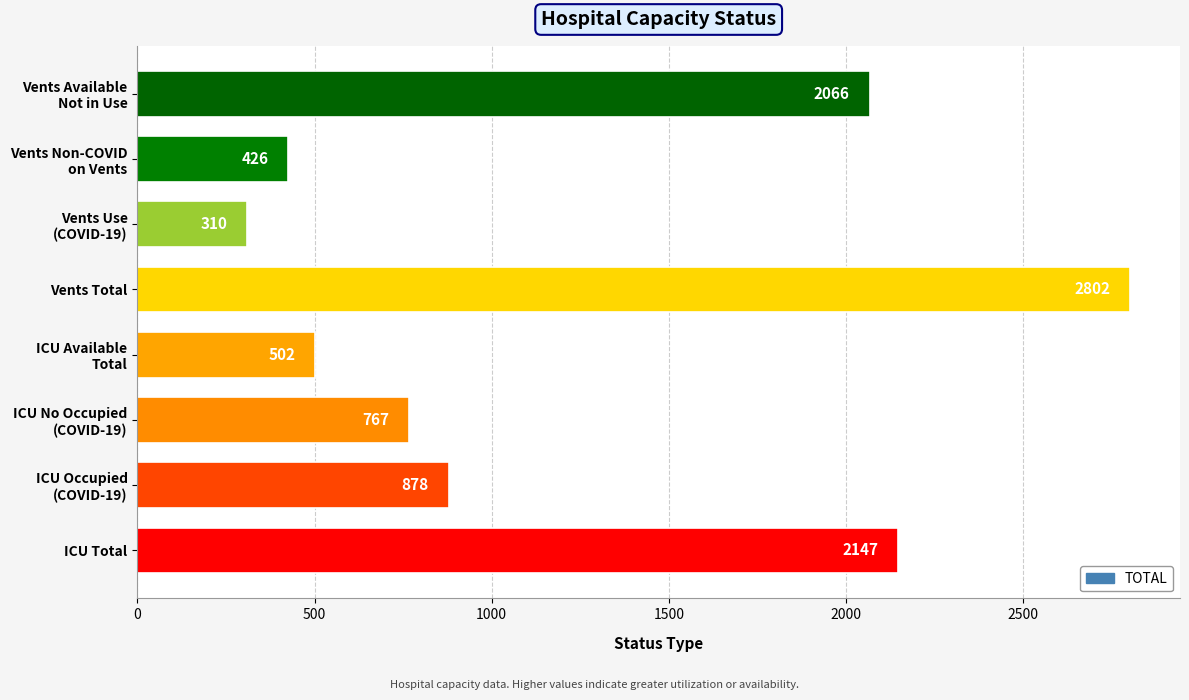

What is the sum of all values?

9898